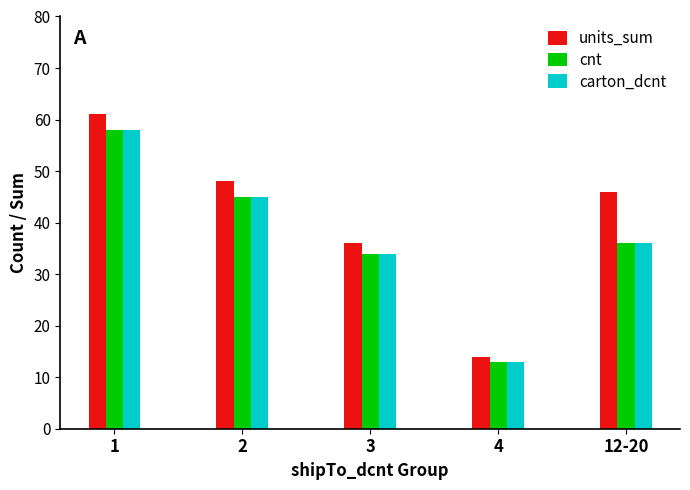

The cnt series shows 45 at 2. True or false?

True